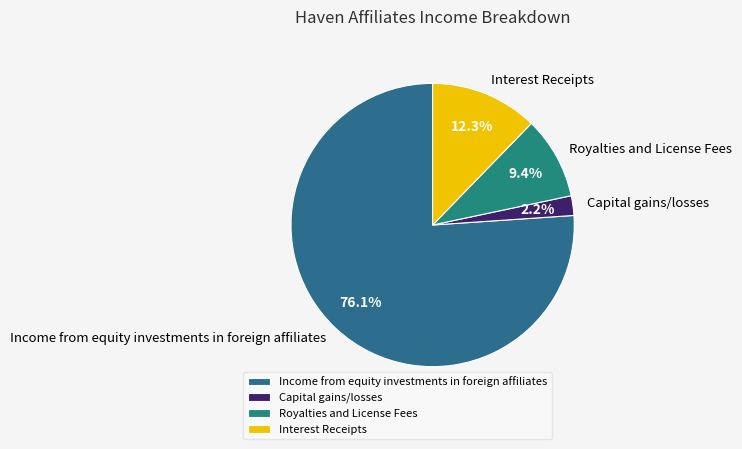

True or false: Royalties and License Fees accounts for 9% of the total.

True